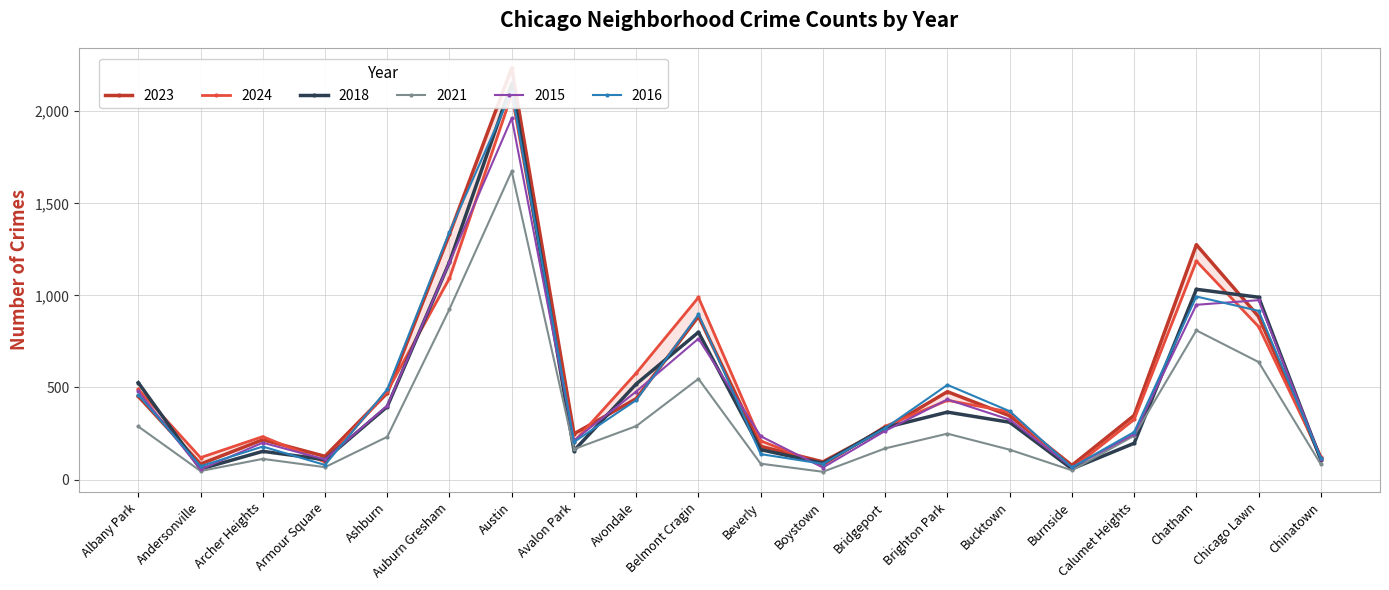

Reading left to right, extract all data points from this chart.

2023: Albany Park=452	Andersonville=84	Archer Heights=216	Armour Square=126	Ashburn=470	Auburn Gresham=1333	Austin=2235	Avalon Park=248	Avondale=439	Belmont Cragin=886	Beverly=180	Boystown=96	Bridgeport=277	Brighton Park=477	Bucktown=346	Burnside=77	Calumet Heights=348	Chatham=1275	Chicago Lawn=885	Chinatown=117
2024: Albany Park=490	Andersonville=119	Archer Heights=233	Armour Square=95	Ashburn=479	Auburn Gresham=1093	Austin=2092	Avalon Park=204	Avondale=578	Belmont Cragin=989	Beverly=210	Boystown=78	Bridgeport=289	Brighton Park=430	Bucktown=367	Burnside=59	Calumet Heights=326	Chatham=1186	Chicago Lawn=830	Chinatown=124
2018: Albany Park=526	Andersonville=57	Archer Heights=153	Armour Square=108	Ashburn=396	Auburn Gresham=1181	Austin=2151	Avalon Park=157	Avondale=519	Belmont Cragin=800	Beverly=162	Boystown=88	Bridgeport=282	Brighton Park=366	Bucktown=311	Burnside=58	Calumet Heights=197	Chatham=1033	Chicago Lawn=990	Chinatown=107
2021: Albany Park=288	Andersonville=46	Archer Heights=112	Armour Square=67	Ashburn=232	Auburn Gresham=926	Austin=1674	Avalon Park=165	Avondale=290	Belmont Cragin=547	Beverly=86	Boystown=42	Bridgeport=169	Brighton Park=249	Bucktown=162	Burnside=50	Calumet Heights=238	Chatham=810	Chicago Lawn=638	Chinatown=82
2015: Albany Park=479	Andersonville=55	Archer Heights=200	Armour Square=109	Ashburn=401	Auburn Gresham=1180	Austin=1963	Avalon Park=212	Avondale=478	Belmont Cragin=765	Beverly=235	Boystown=65	Bridgeport=264	Brighton Park=435	Bucktown=325	Burnside=66	Calumet Heights=246	Chatham=949	Chicago Lawn=974	Chinatown=114
2016: Albany Park=460	Andersonville=72	Archer Heights=179	Armour Square=79	Ashburn=490	Auburn Gresham=1345	Austin=2107	Avalon Park=204	Avondale=431	Belmont Cragin=897	Beverly=138	Boystown=85	Bridgeport=279	Brighton Park=514	Bucktown=371	Burnside=66	Calumet Heights=258	Chatham=994	Chicago Lawn=916	Chinatown=115